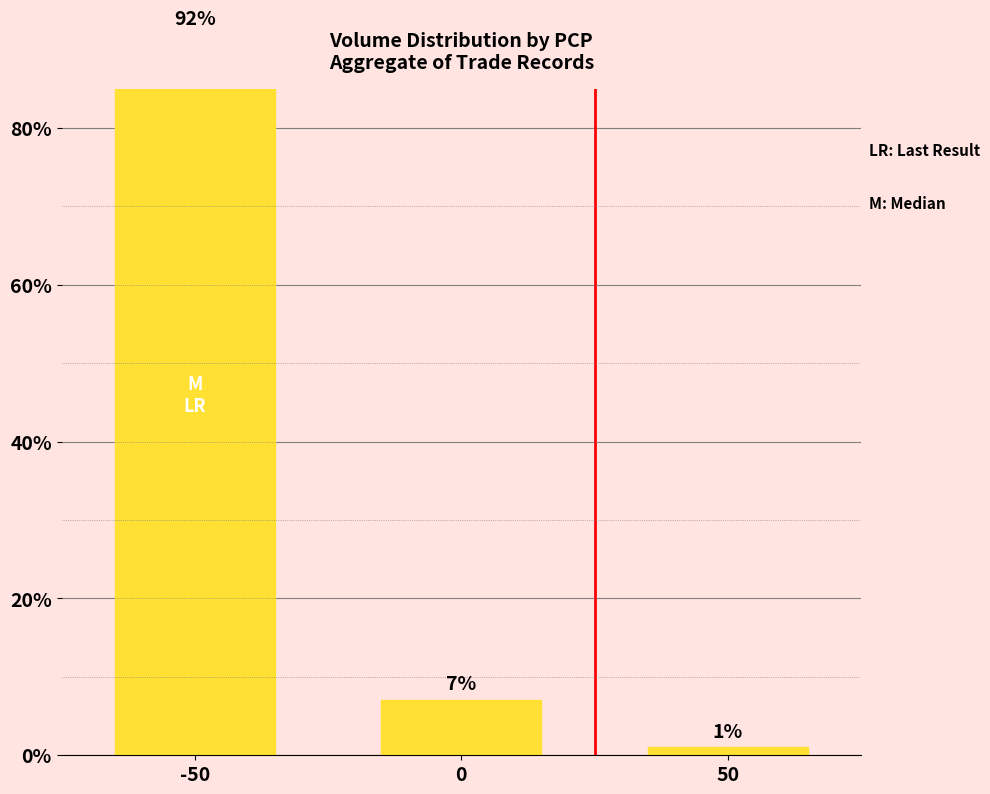

Does the chart contain stacked bars?

No